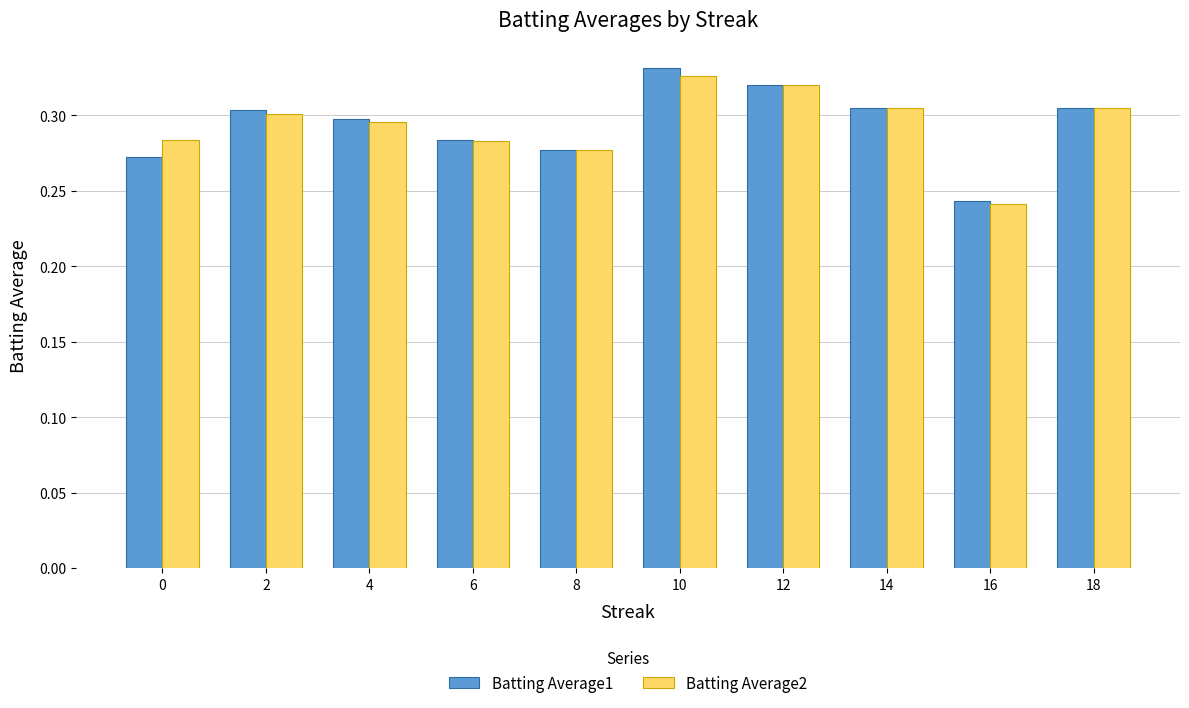

Between 2 and 6, which series saw the biggest shift?

Batting Average1